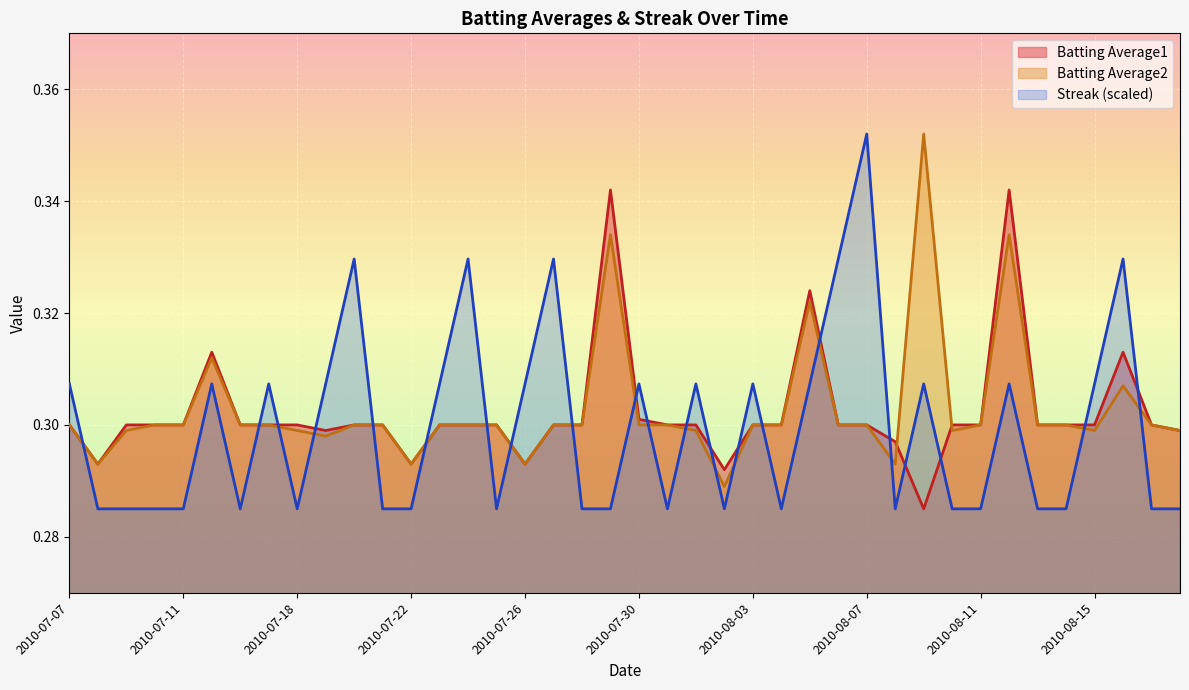

How many lines are shown in the chart?

3